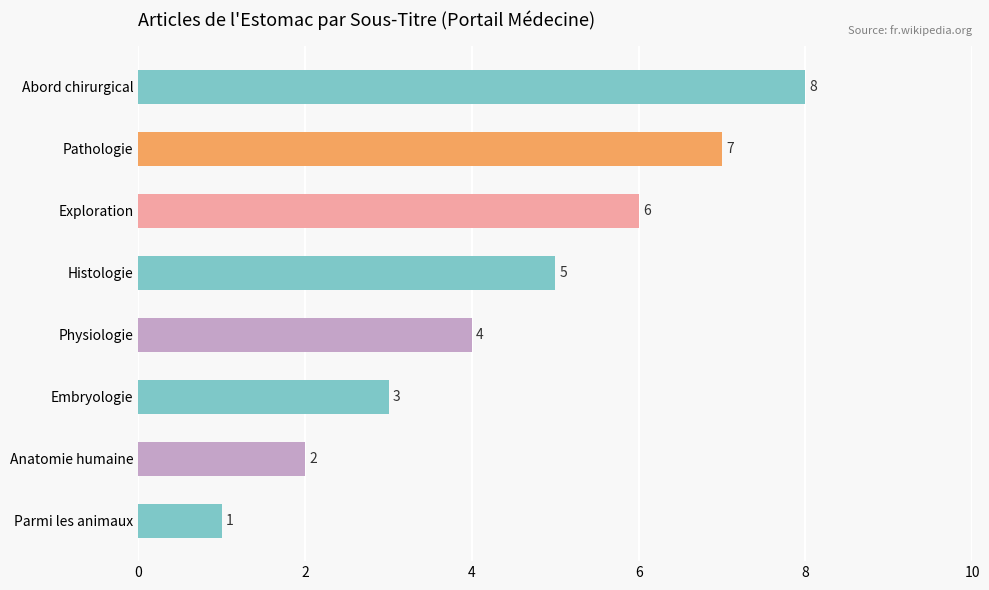

Count the values in the range 3 to 7.

5